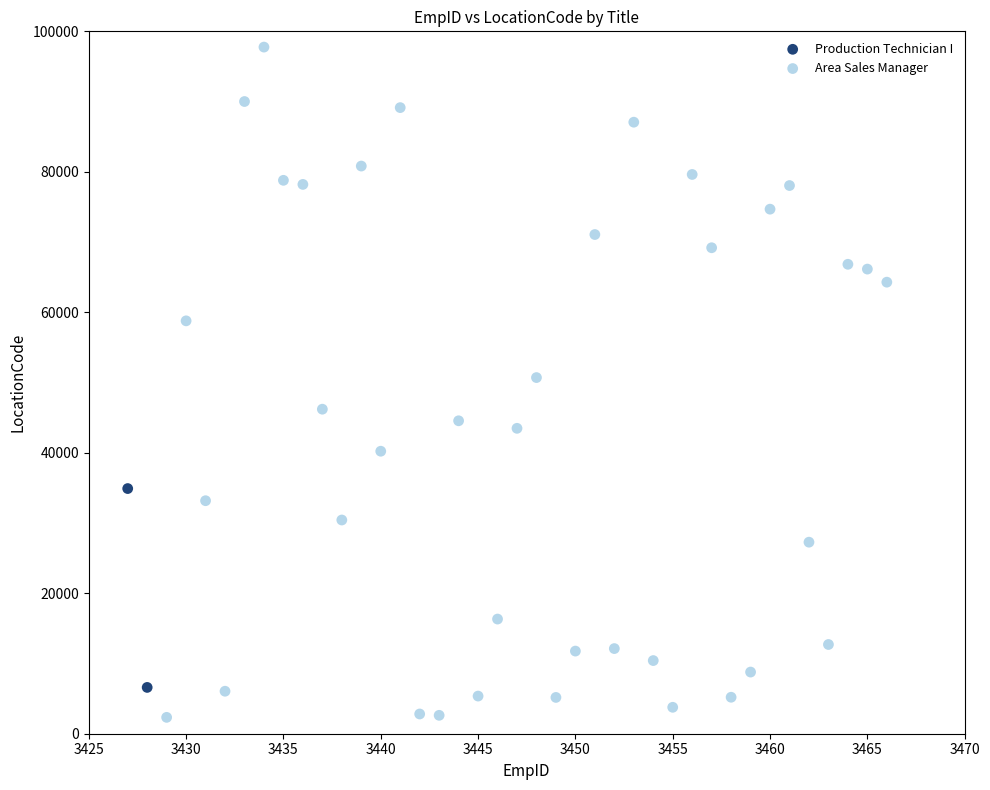

What are all the series names shown in the legend?

Production Technician I, Area Sales Manager